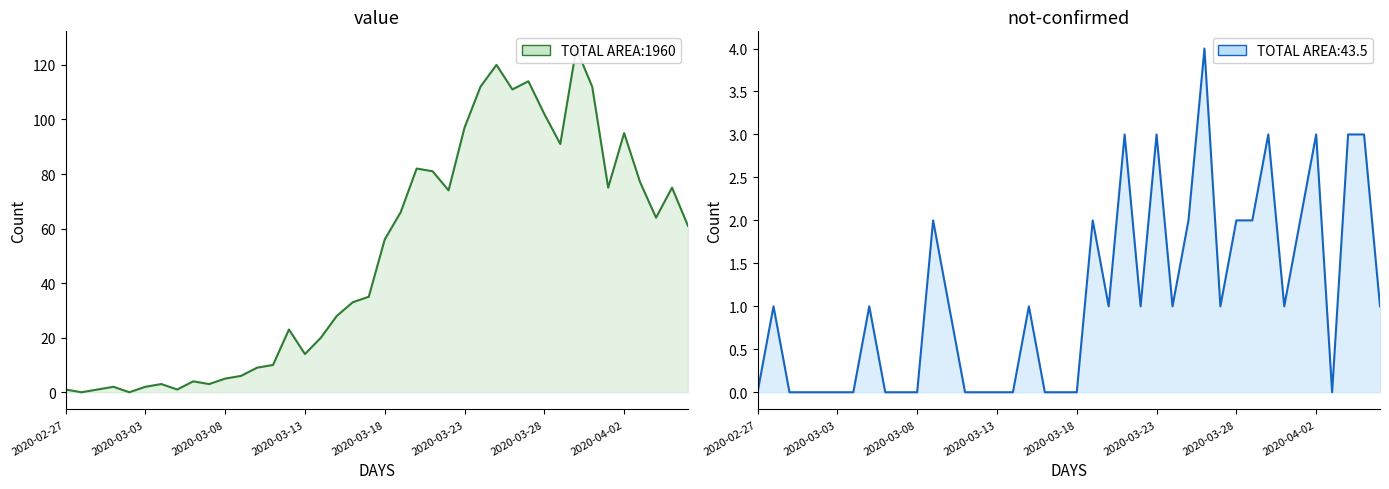

Rank the series by their average value, from lowest to highest.

not-confirmed, value